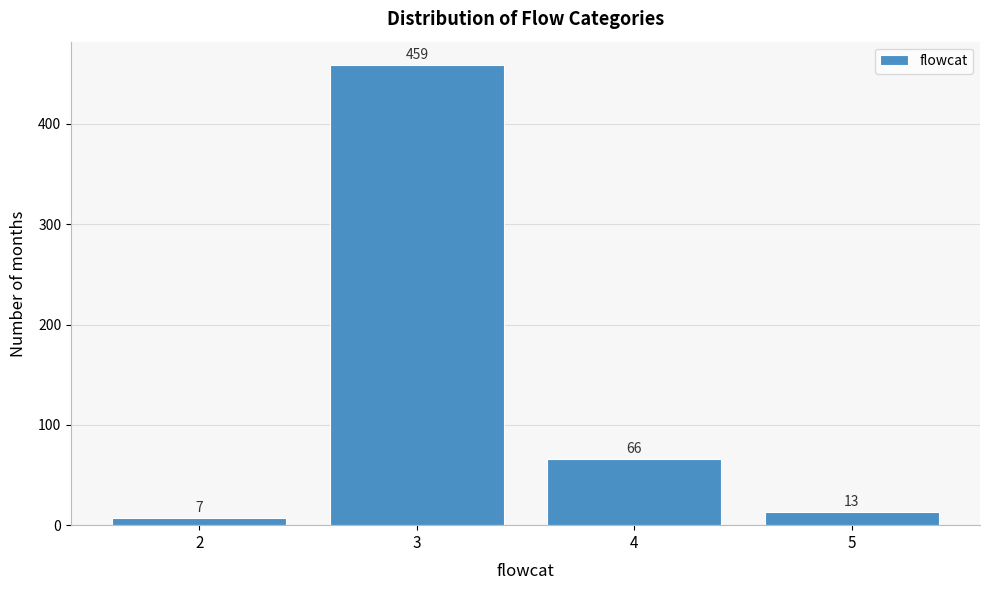

Reading left to right, extract all data points from this chart.

7	459	66	13